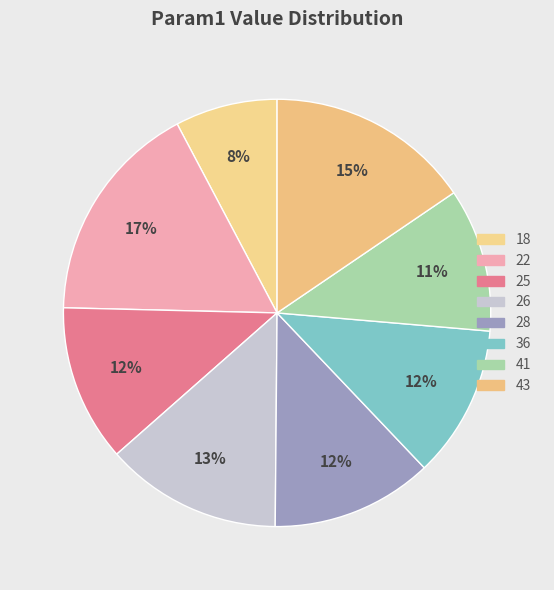

How many segments does this pie chart have?

8